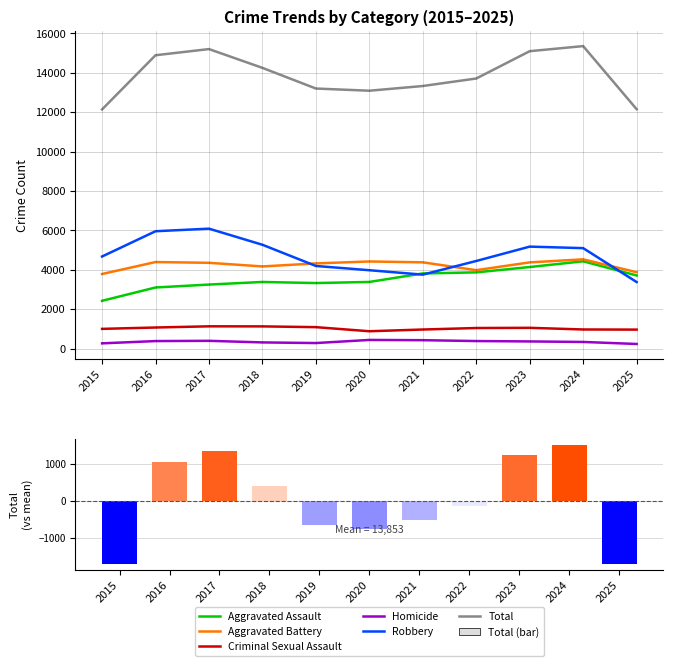

Are the bars horizontal?

No